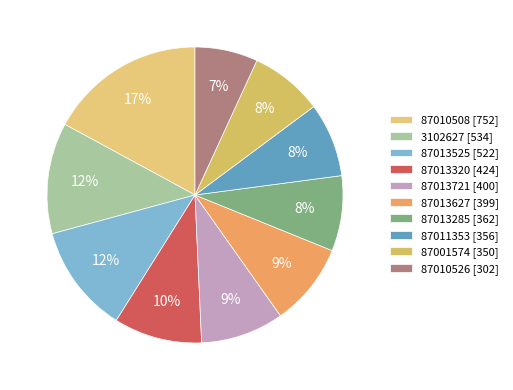

How many slices are in this pie chart?

10